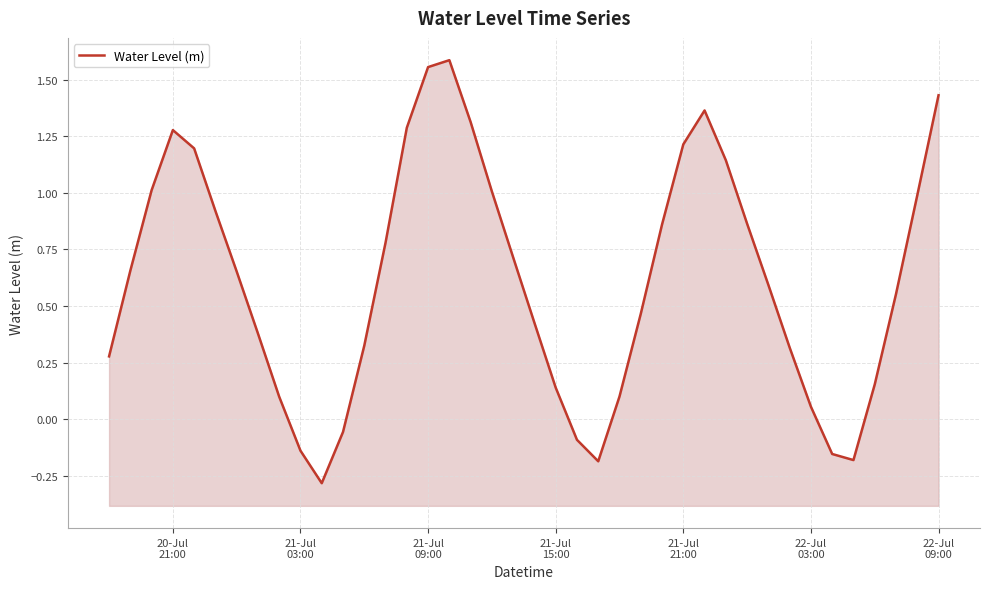

Is it true that the value at 21-Jul
03:00 is 0.3?

False